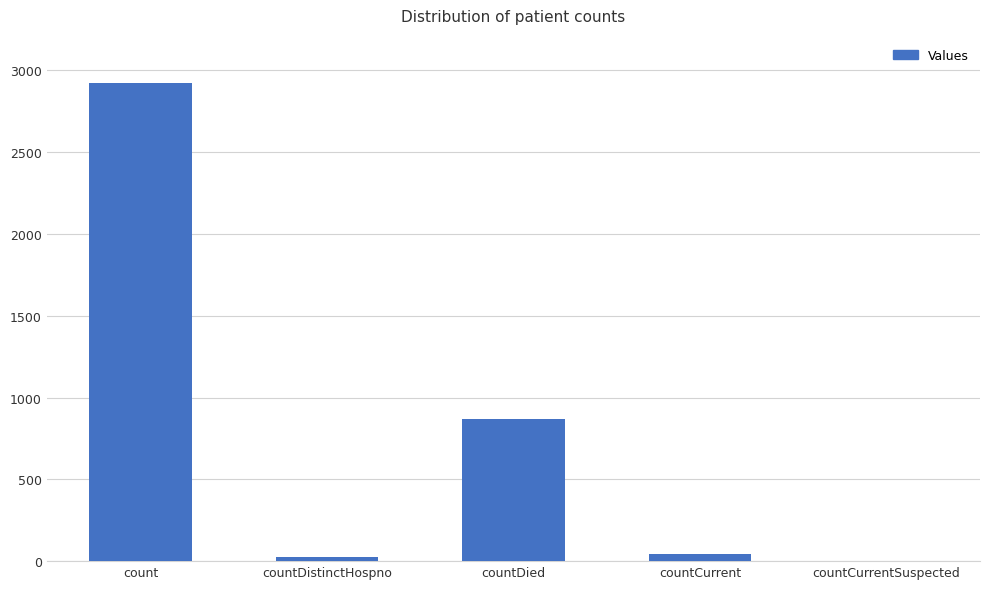

The chart shows a value of 1244 at countCurrentSuspected. True or false?

False